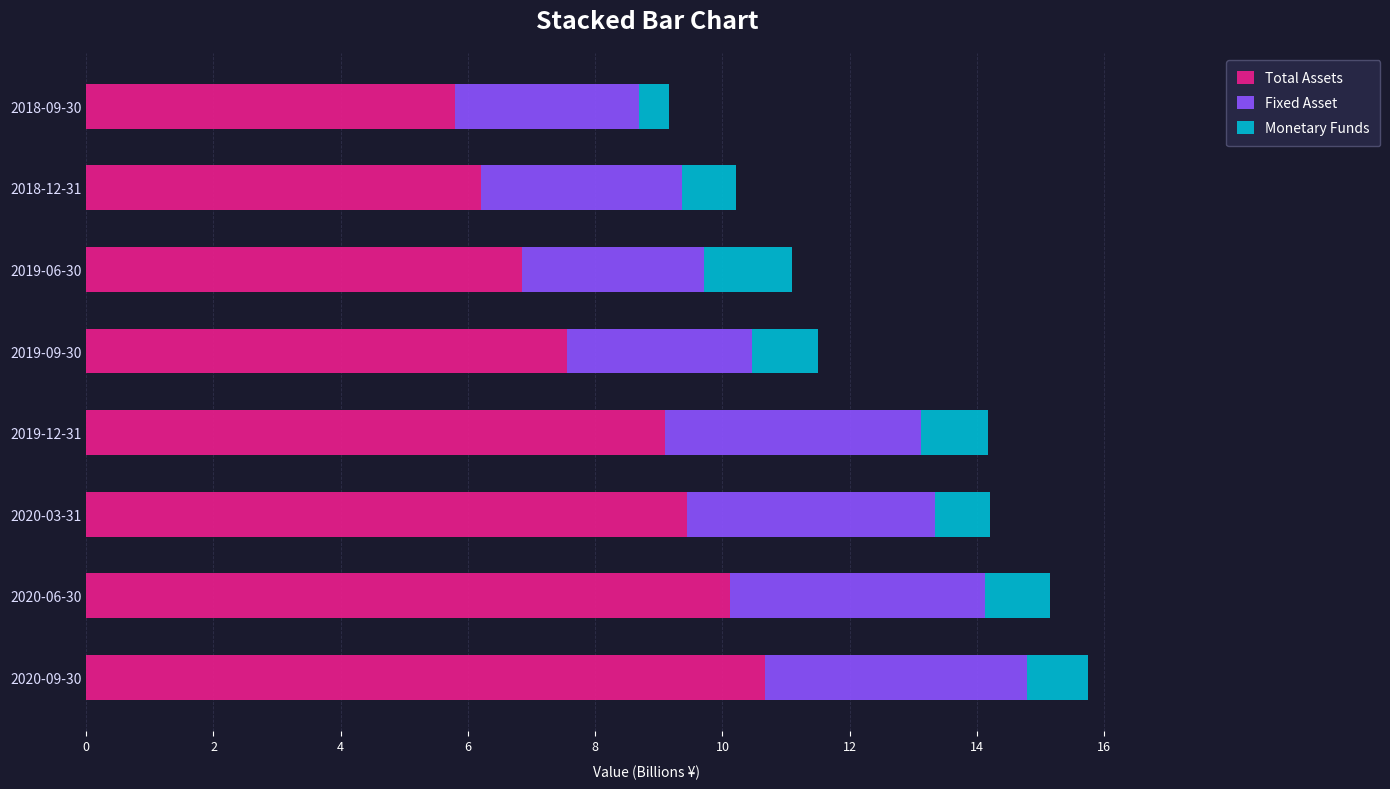

The Total Assets series shows 7.6 at 2019-09-30. True or false?

True